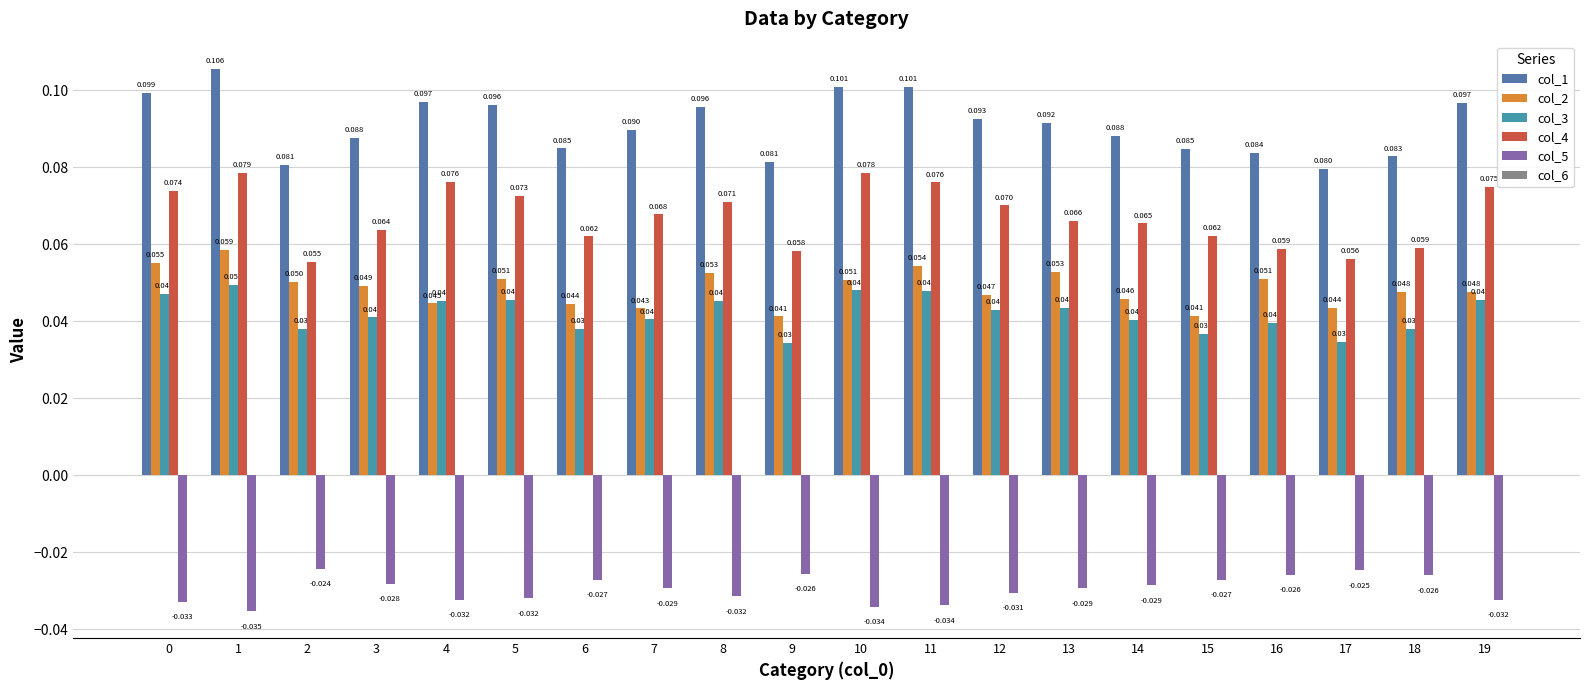

How many distinct data groups are displayed?

5